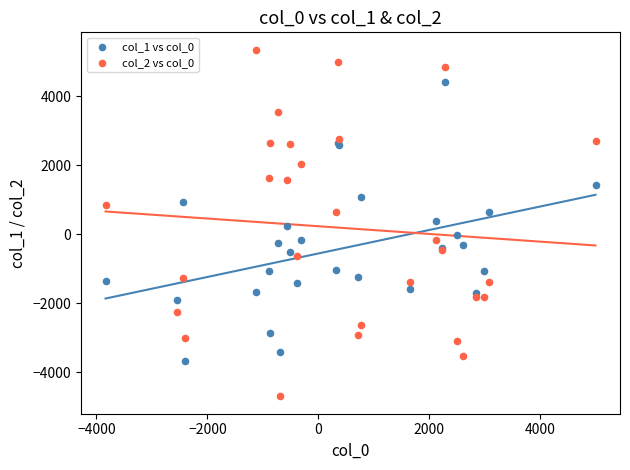

Which series has the widest spread of Y values?

col_2 vs col_0